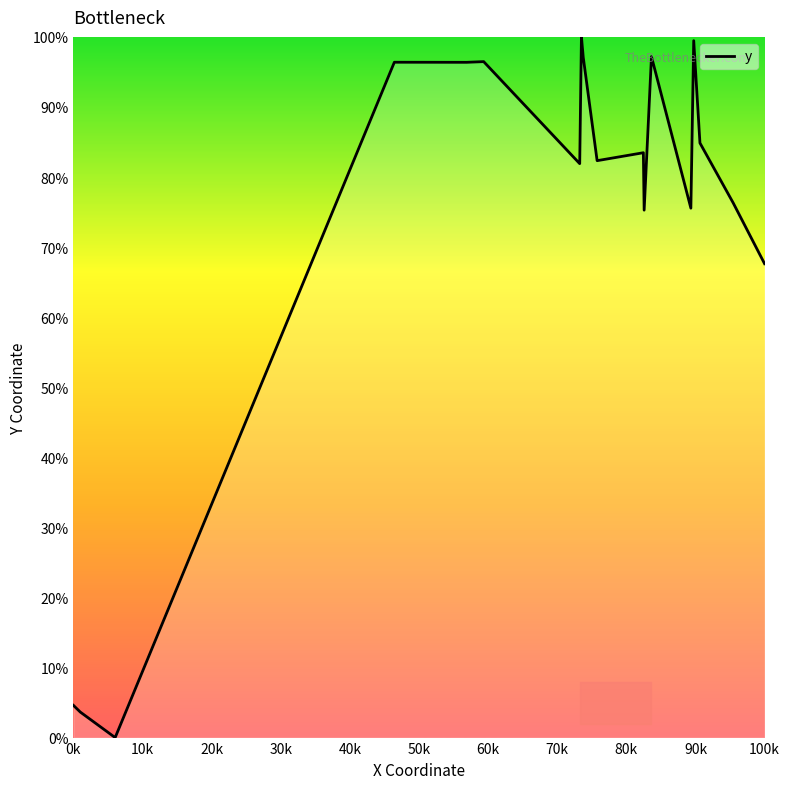

What is the difference between the maximum and minimum values?

100.0